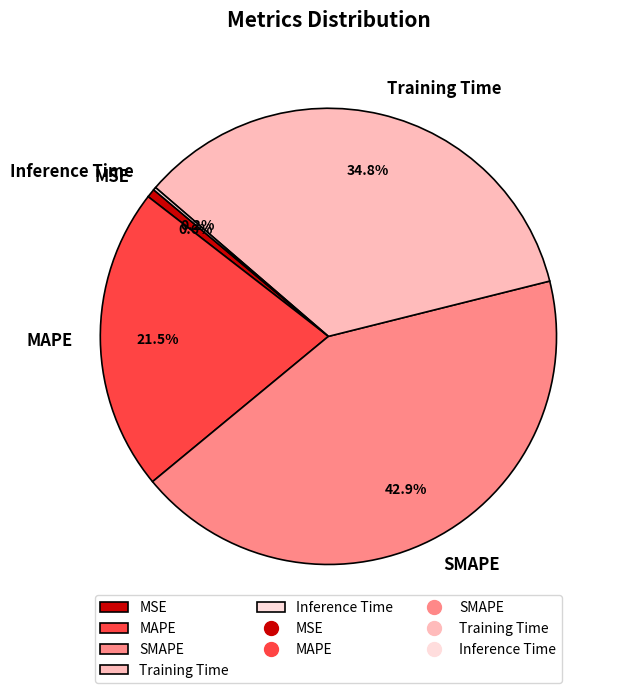

Is there any slice that represents more than half of the pie?

No